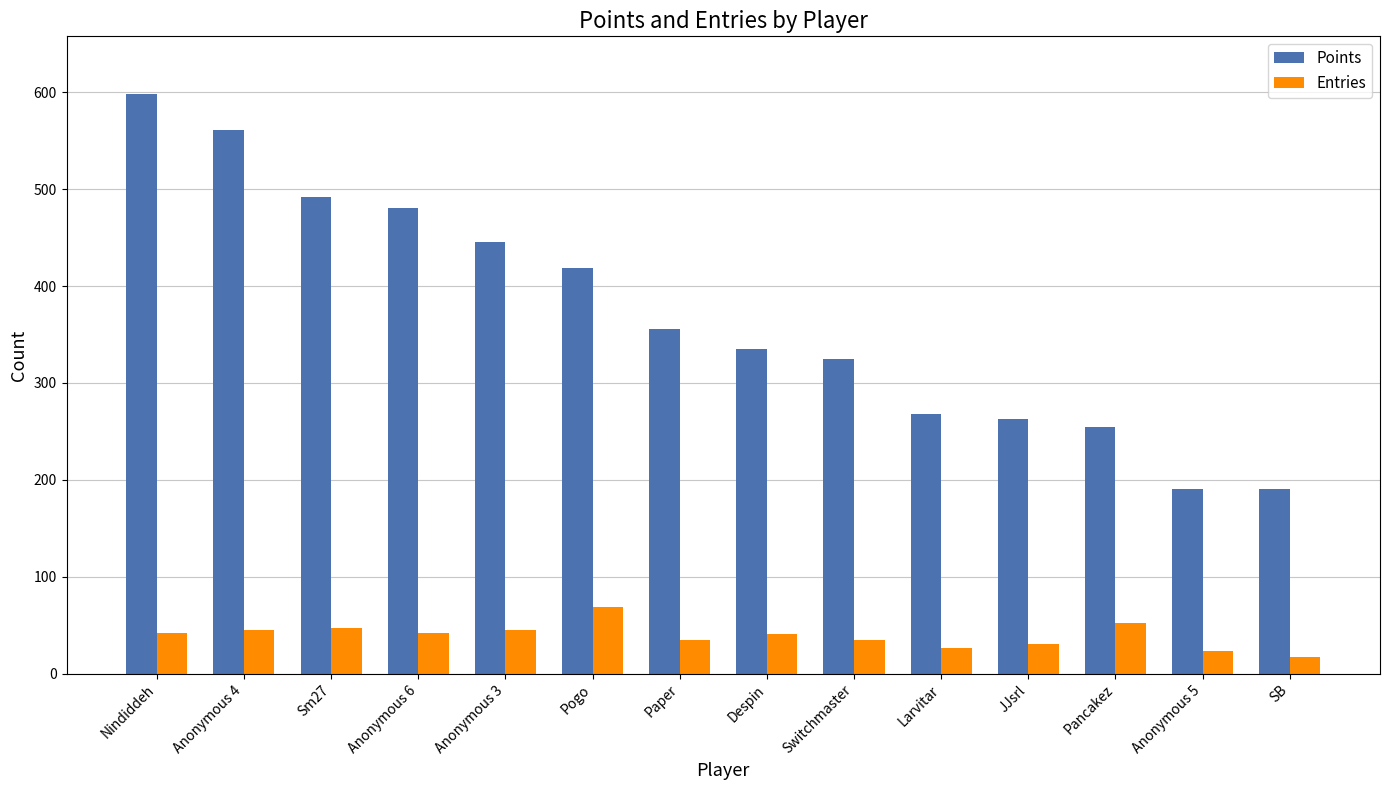

Which series has the largest total across all categories?

Points